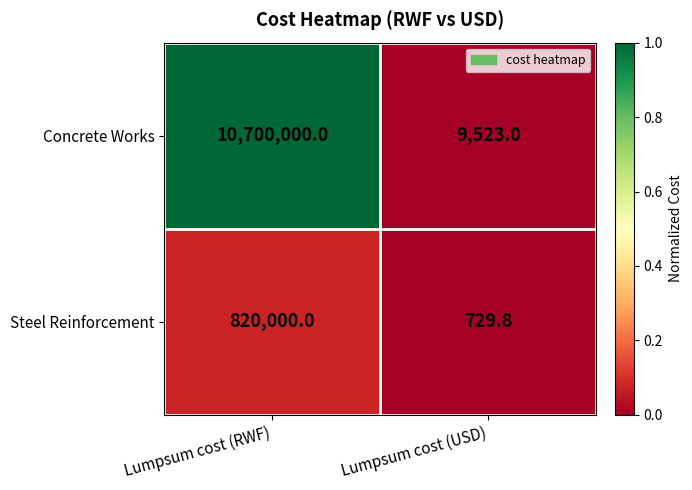

At which category is the sum across all series the highest?

Lumpsum cost (RWF)